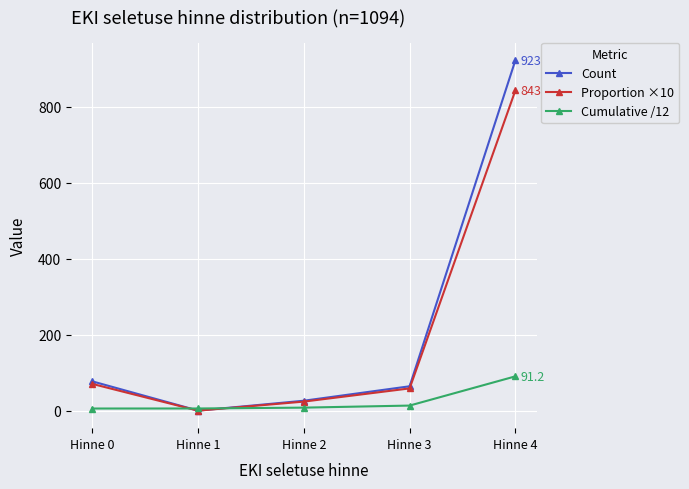

Is it true that Proportion ×10 equals 1516.2 at Hinne 4?

False